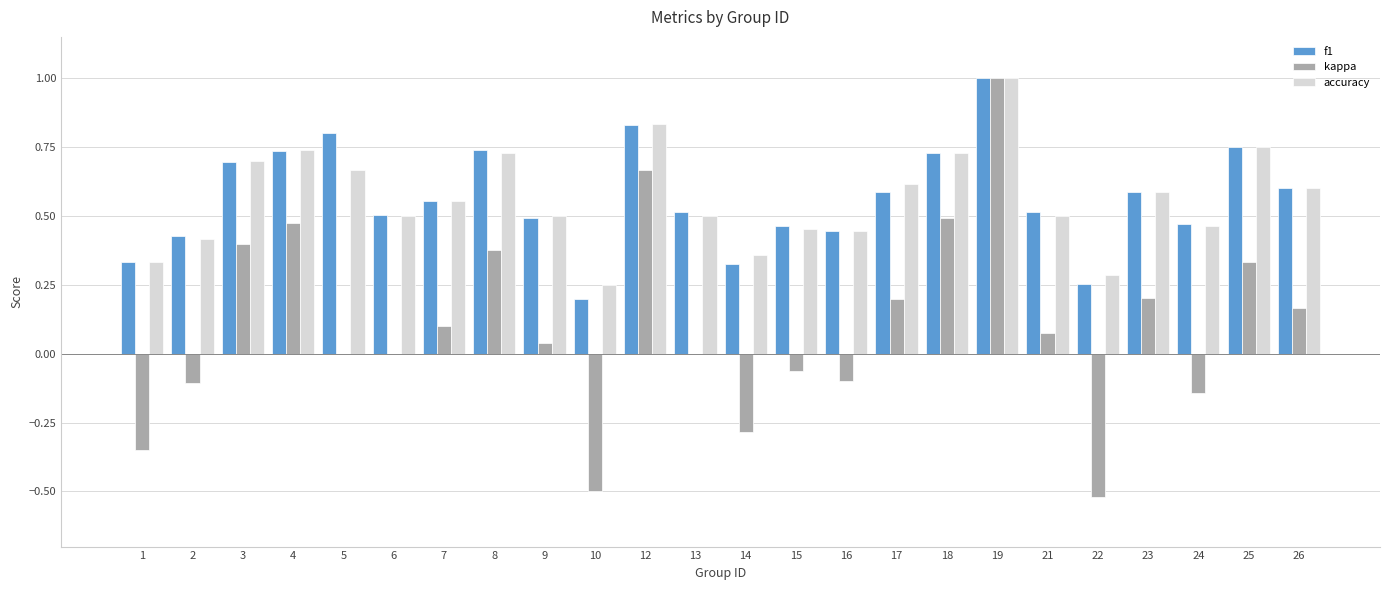

What is the sum of the accuracy values at 7 and 14?

0.9